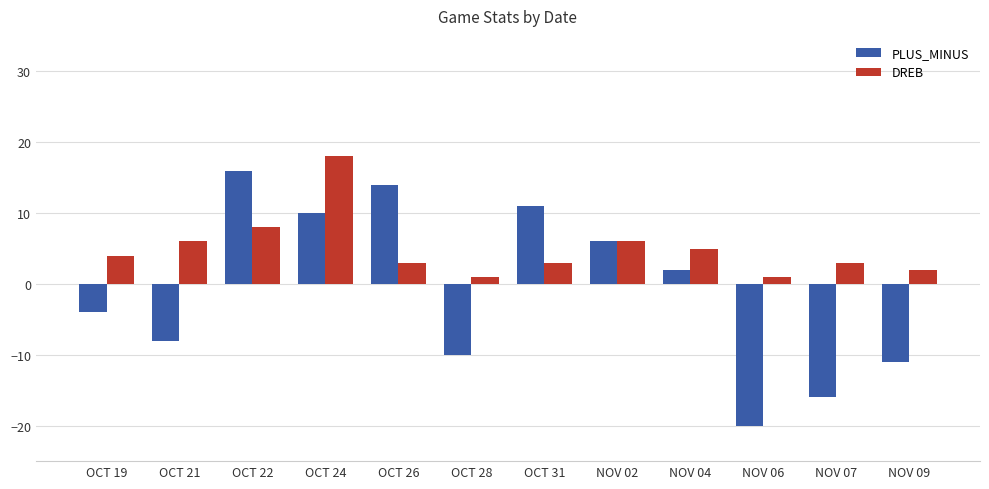

Where is DREB nearest to the value 9?

OCT 22